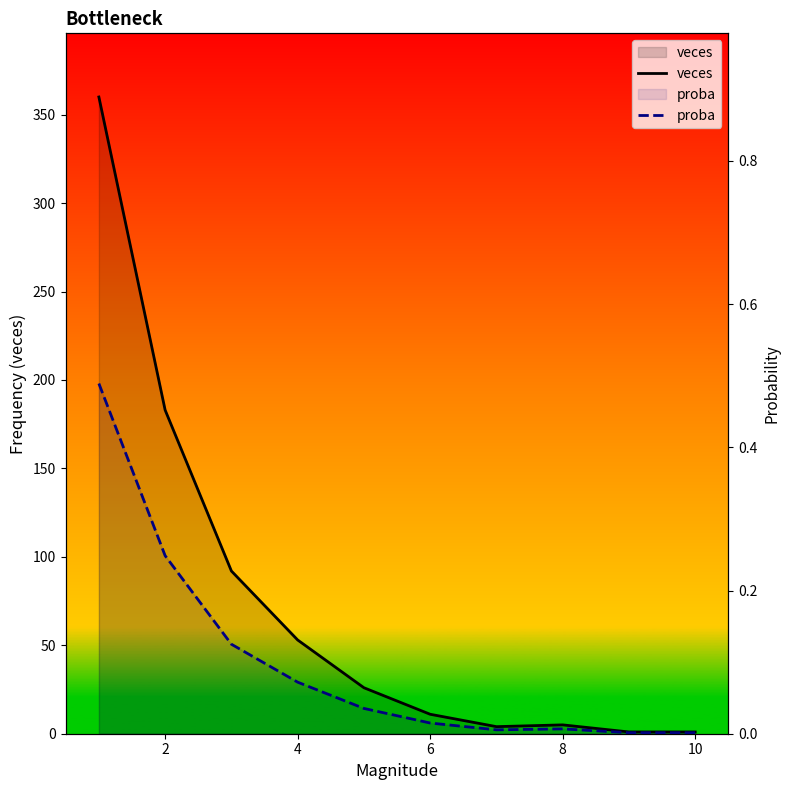

Which series has the largest range (max minus min)?

veces